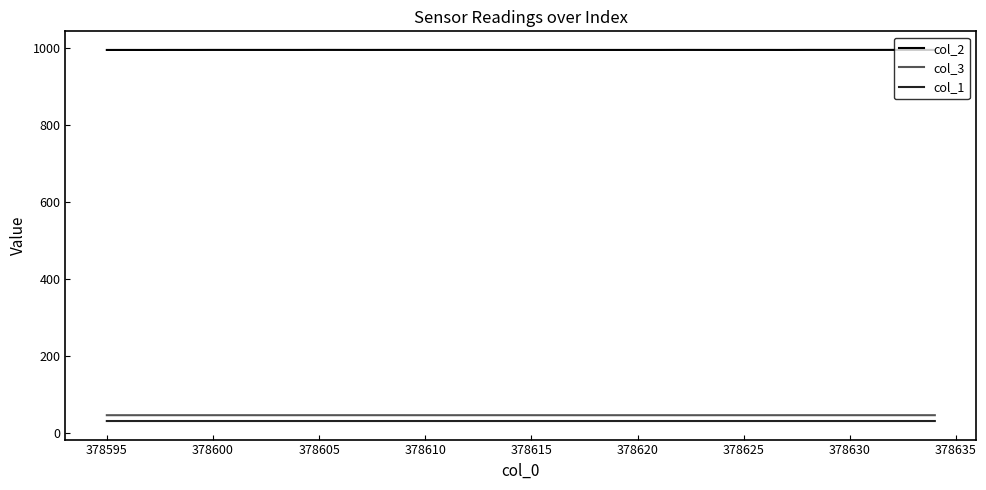

True or false: col_2 and col_1 intersect in this chart.

False